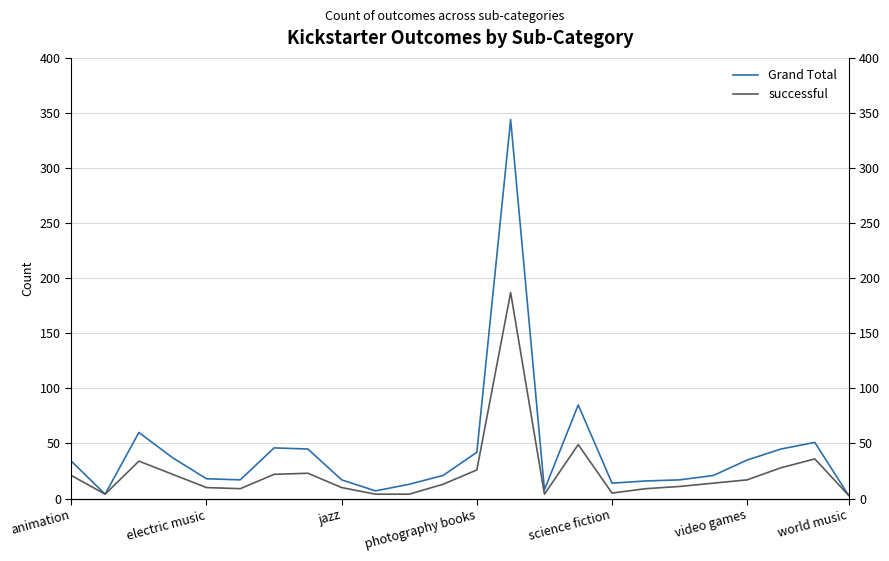

True or false: successful has a value of 8 at world music.

False